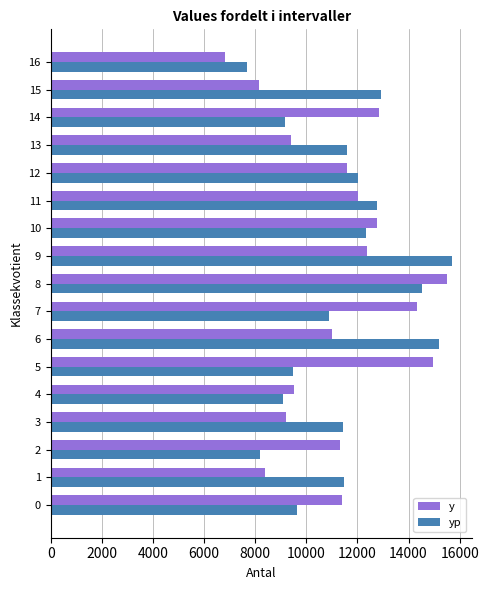

What is the minimum value shown in the chart?

6810.0